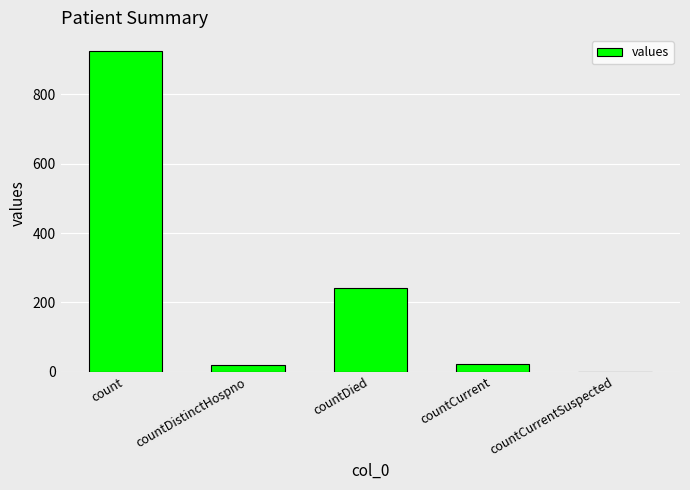

What is the change in value from countDistinctHospno to countCurrentSuspected?

-18